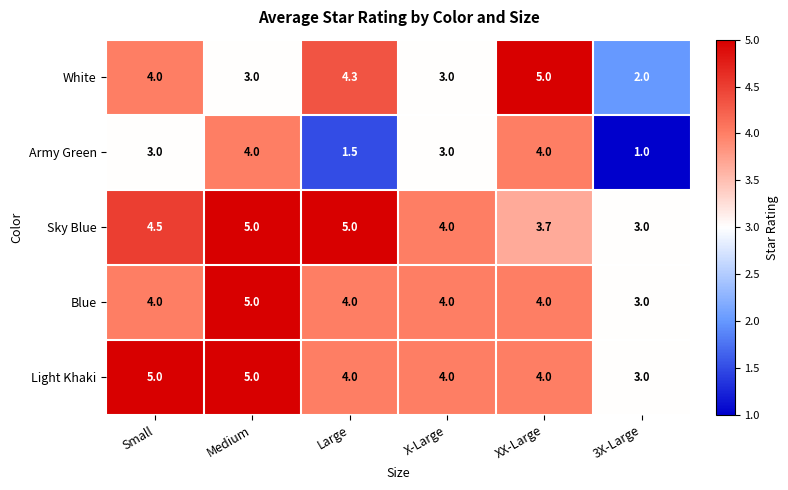

At which category is the sum across all series the highest?

Medium